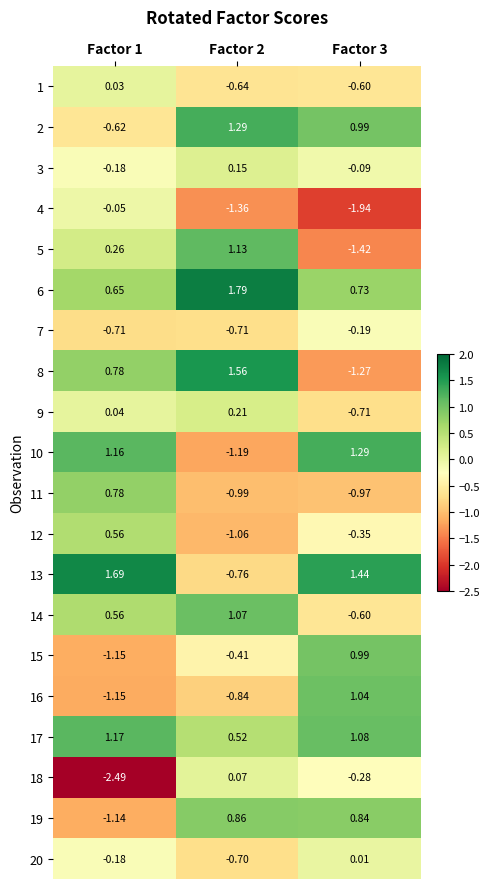

Is the value of 10 at Factor 3 greater than the value of 2 at Factor 3?

Yes